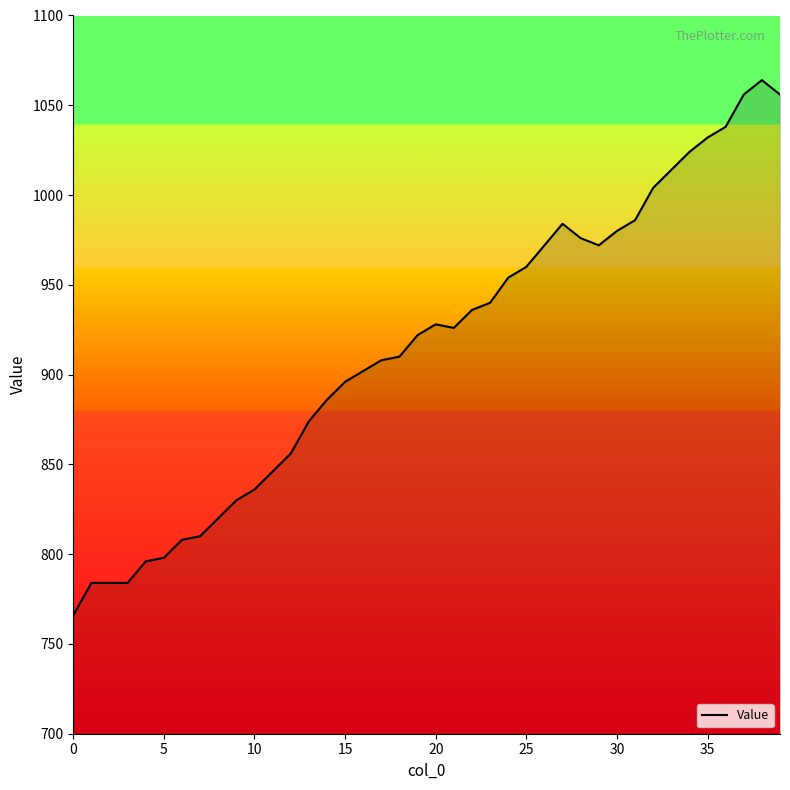

What is the smallest value displayed?

766